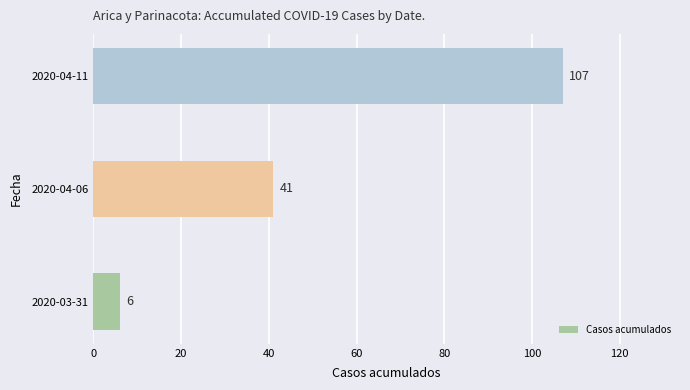

True or false: the data shows 6 at 2020-03-31.

True